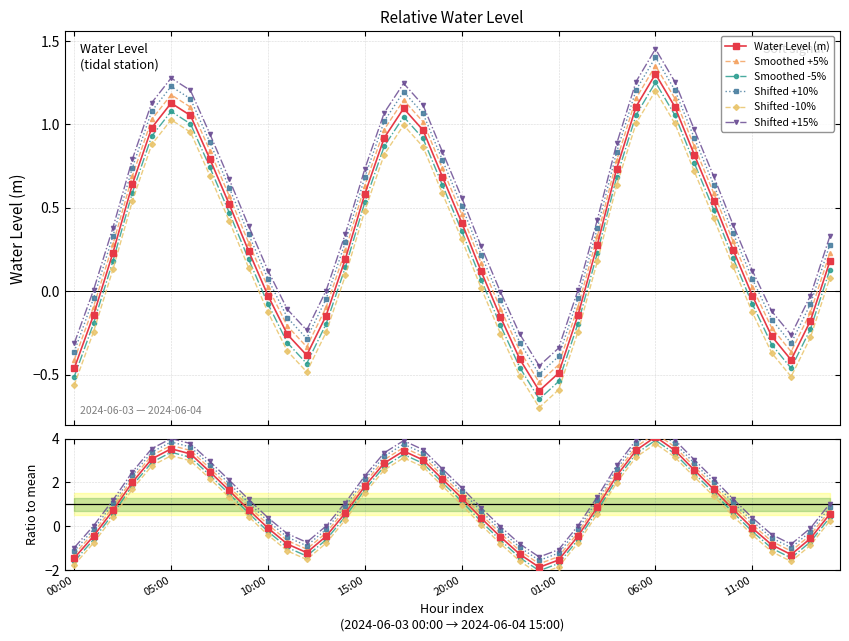

Which category has the highest value across all series?

06:00